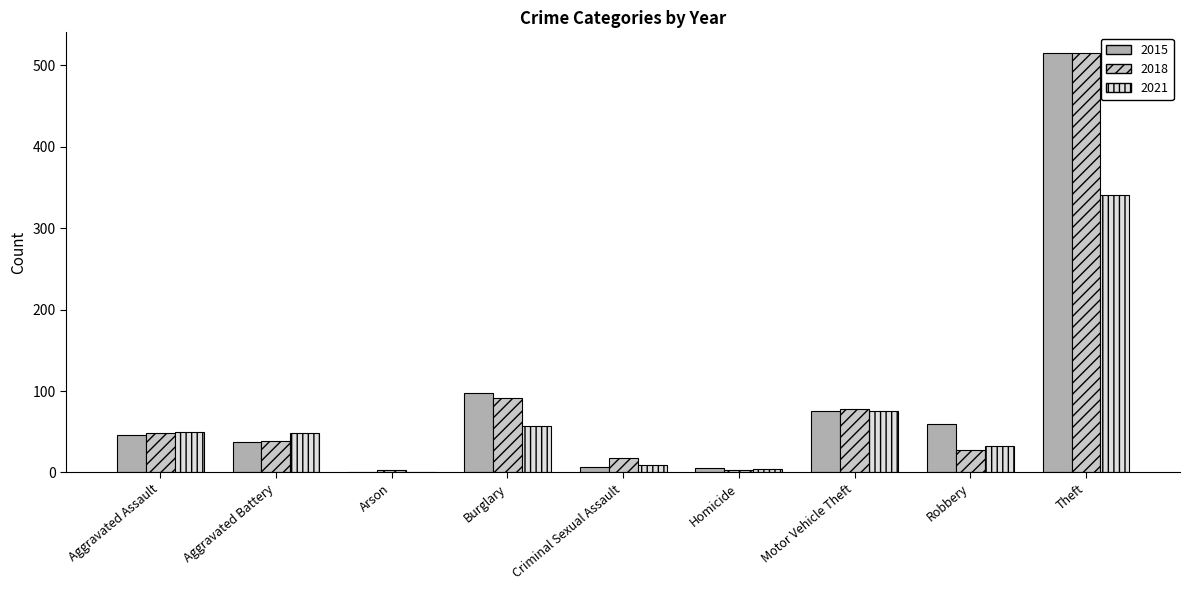

The value of 2015 at Theft is 147. True or false?

False